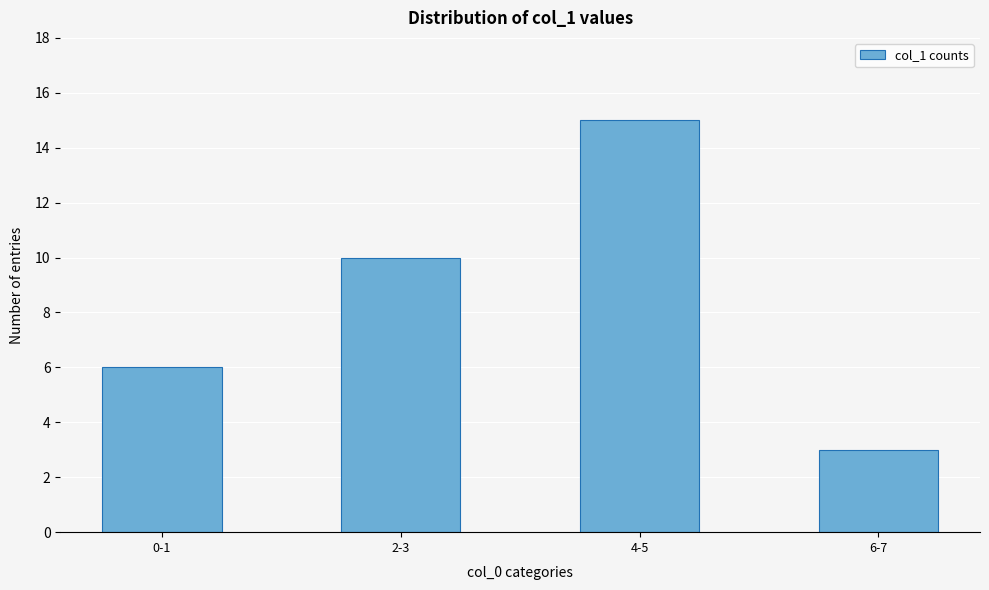

Reading right to left, extract all data points from this chart.

6-7=3	4-5=15	2-3=10	0-1=6